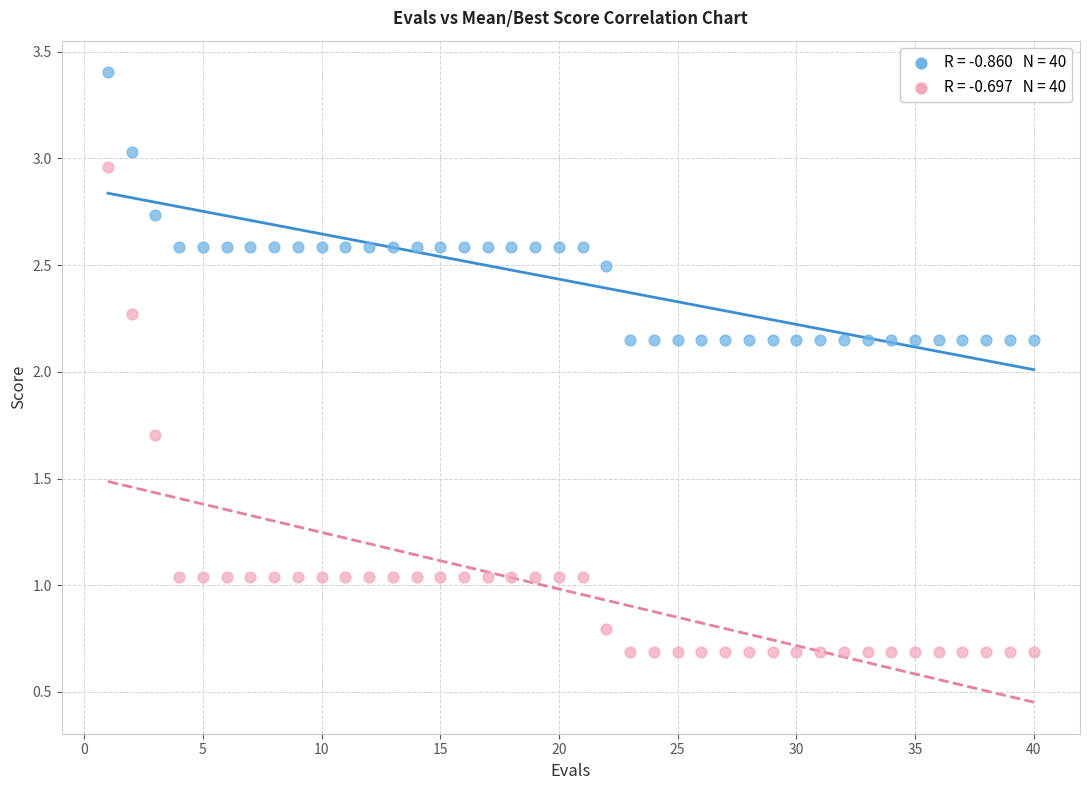

How many data points are displayed?

80